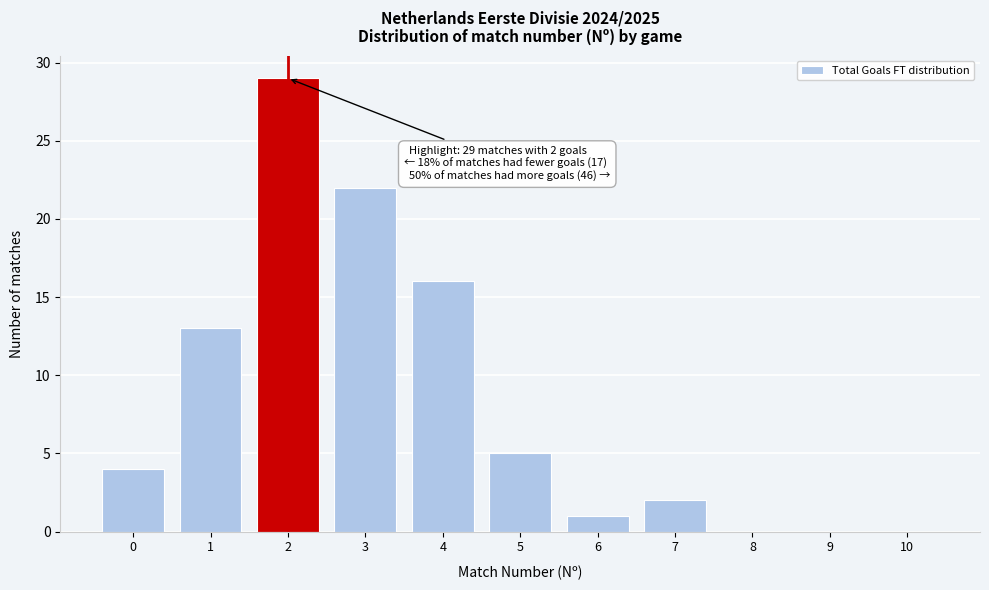

Which range on the x-axis has the tallest bar?

1.5 to 2.5